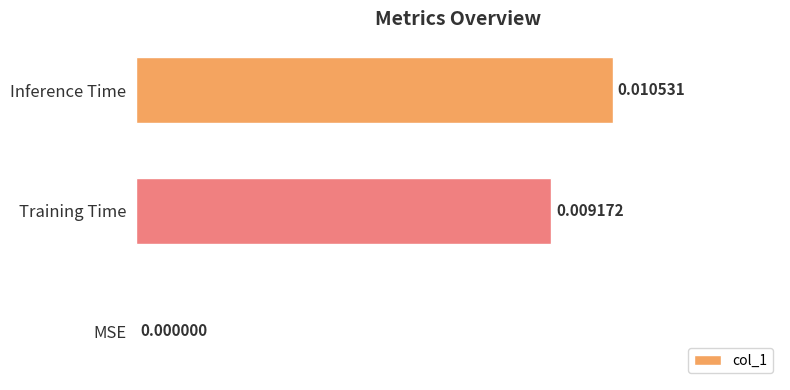

Between MSE and Inference Time, which is larger?

Inference Time